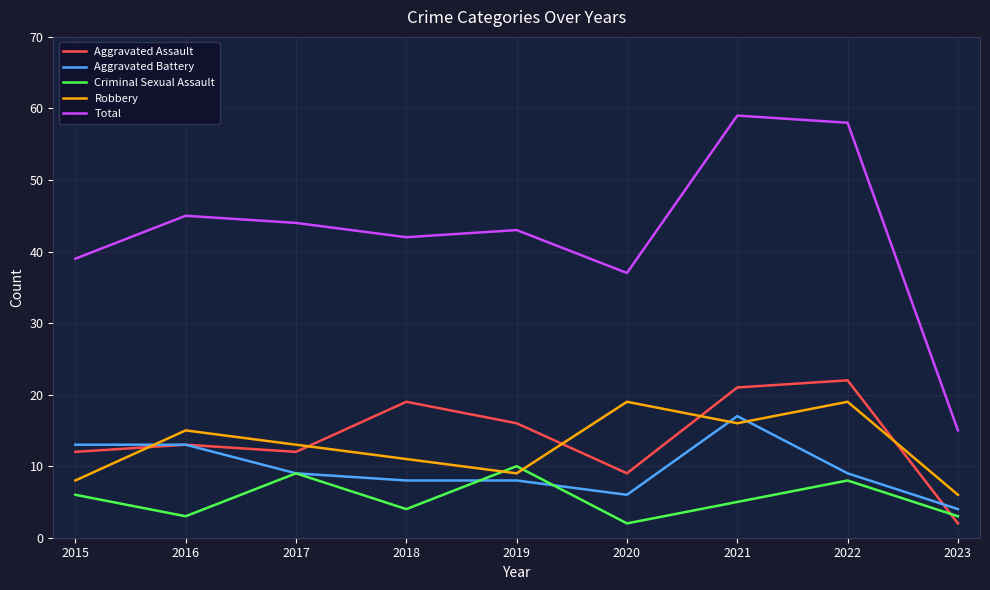

Reading left to right, transcribe all the data shown in this chart.

Aggravated Assault: 12	13	12	19	16	9	21	22	2
Aggravated Battery: 13	13	9	8	8	6	17	9	4
Criminal Sexual Assault: 6	3	9	4	10	2	5	8	3
Robbery: 8	15	13	11	9	19	16	19	6
Total: 39	45	44	42	43	37	59	58	15